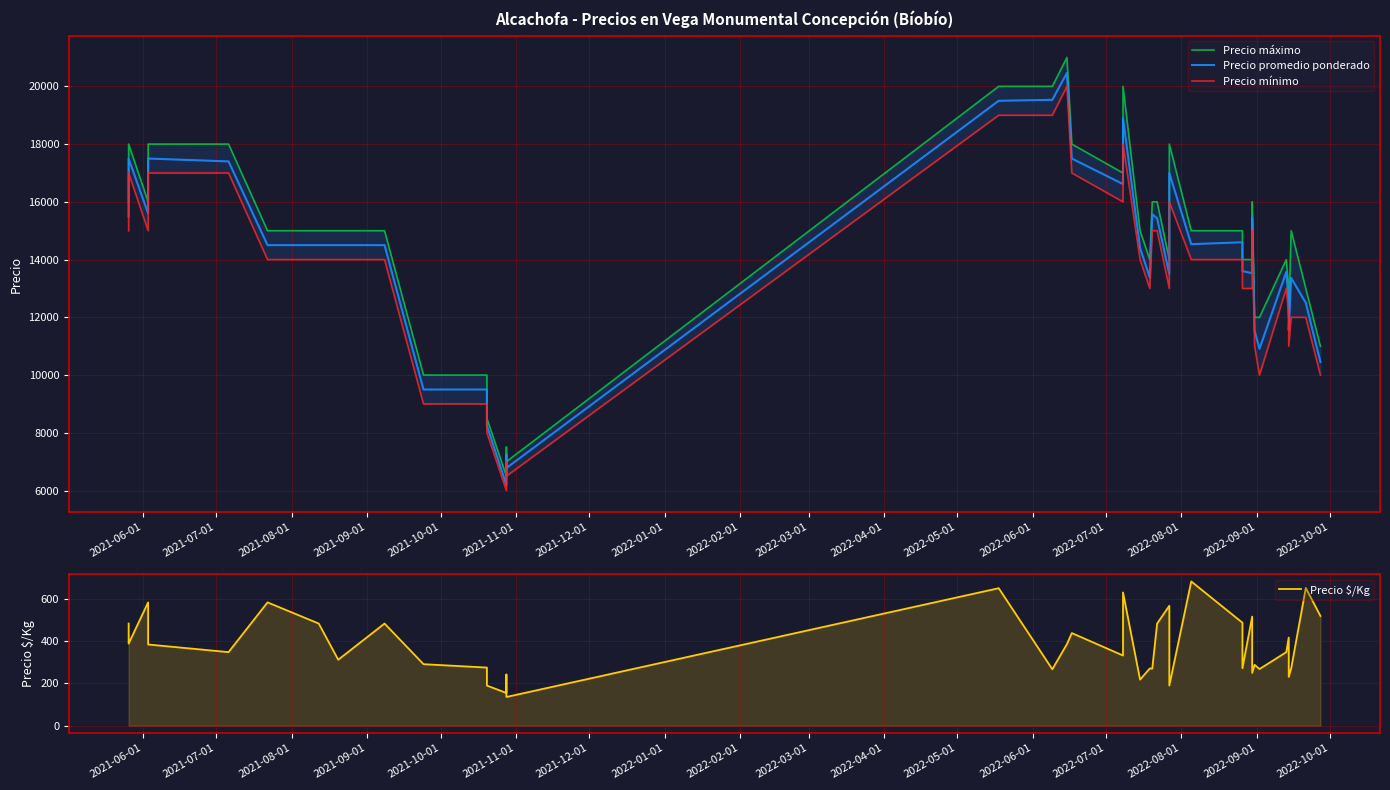

What is the difference between the second highest and second lowest values in the Precio máximo series?

13000